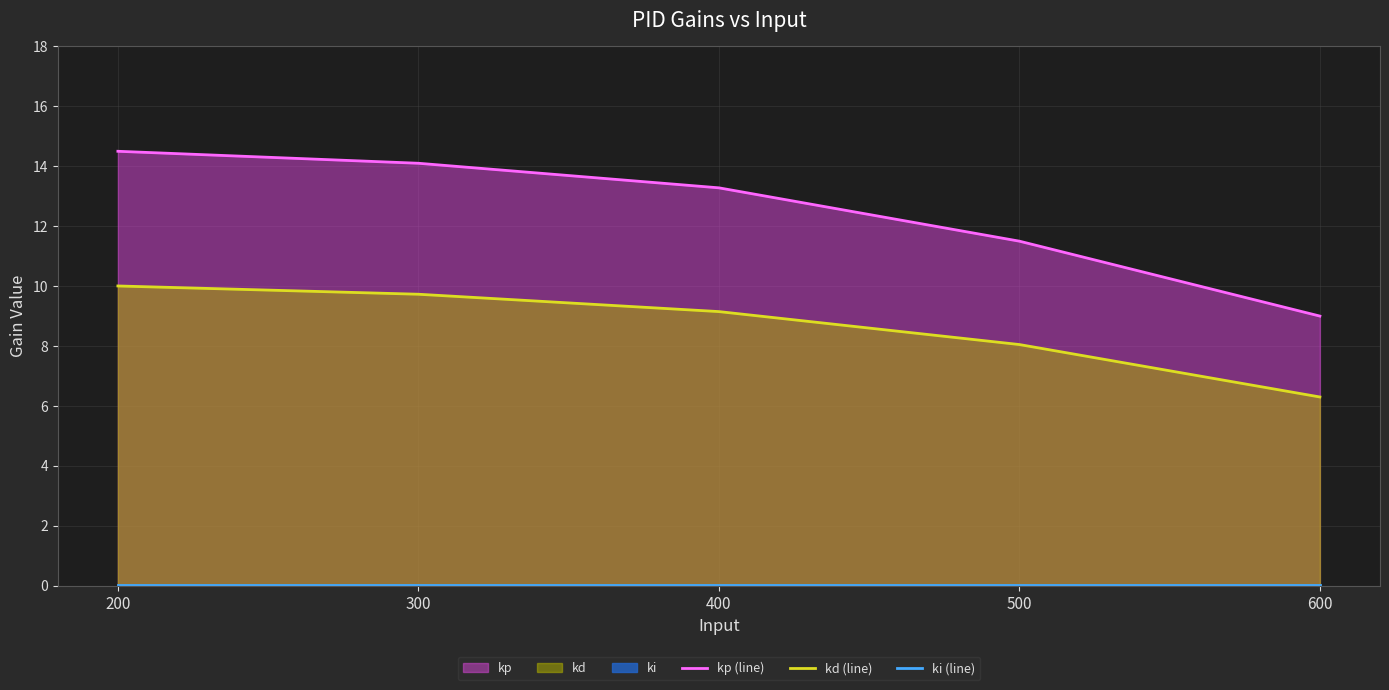

What are all the series names shown in the legend?

kp (line), kd (line), ki (line)